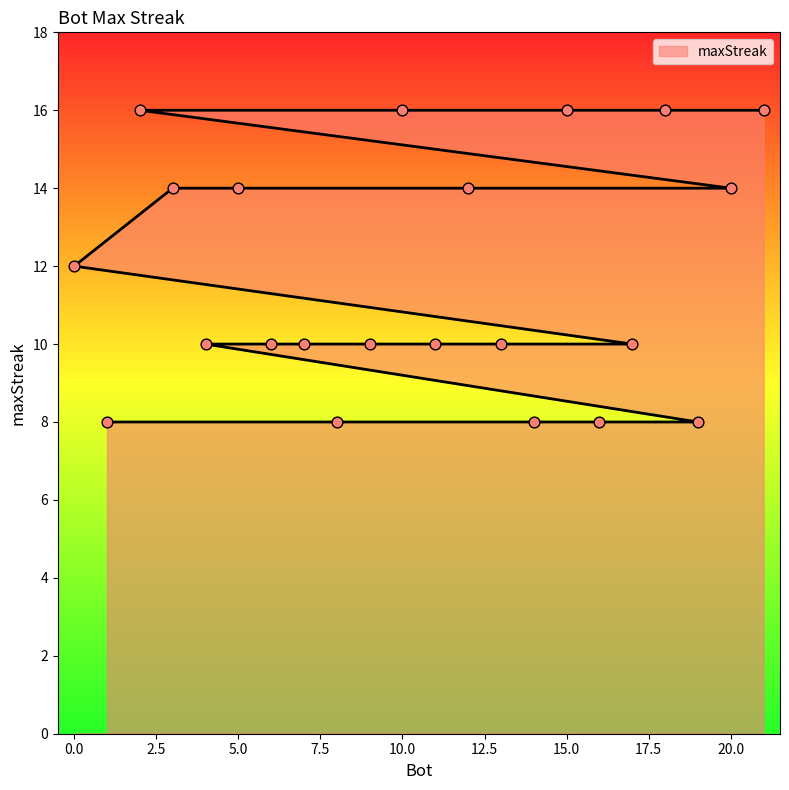

What is the ratio of the value at 17 to the value at 3?

0.7